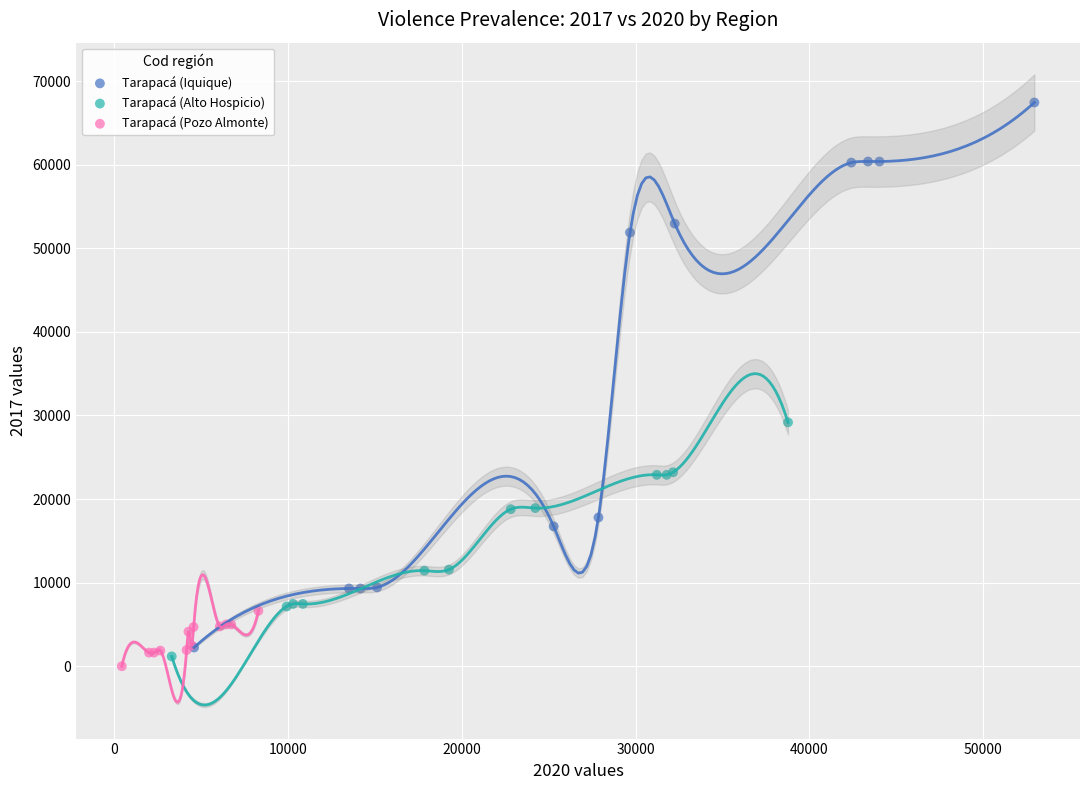

Which series contains the highest Y value?

Tarapacá (Iquique)